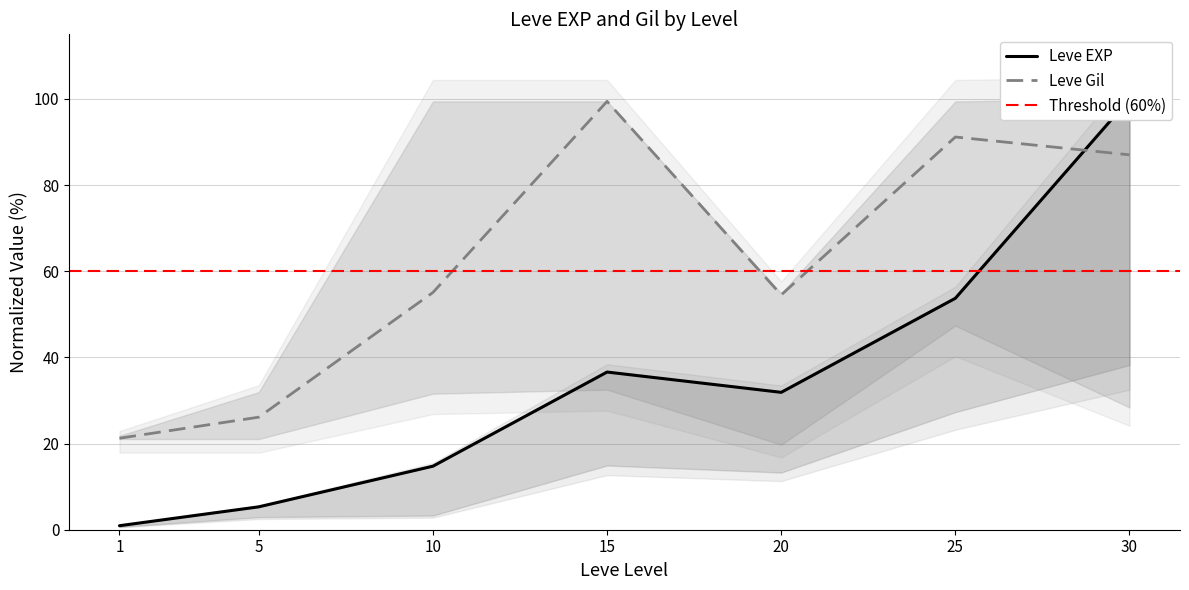

At which category is the sum across all series the highest?

30